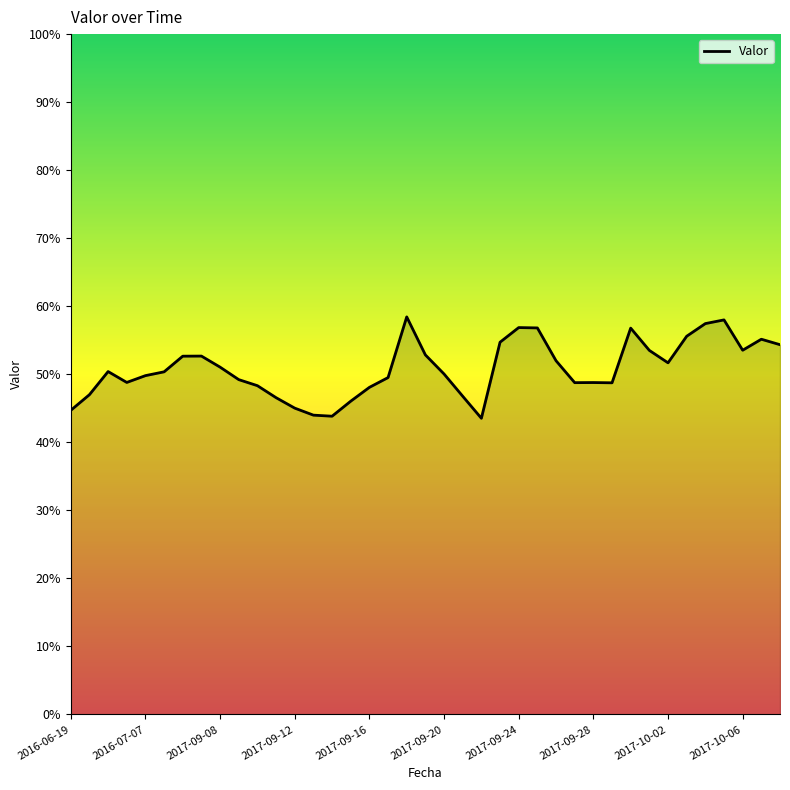

List the labels in order of value, smallest first.

22, 14, 13, 2016-06-19, 12, 15, 11, 21, 2016-07-07, 16, 10, 29, 27, 28, 2017-09-12, 2017-10-06, 17, 2017-09-16, 20, 2017-09-20, 2017-09-08, 2017-10-02, 32, 26, 2017-09-24, 2017-09-28, 19, 31, 36, 38, 23, 37, 33, 30, 25, 24, 34, 35, 18